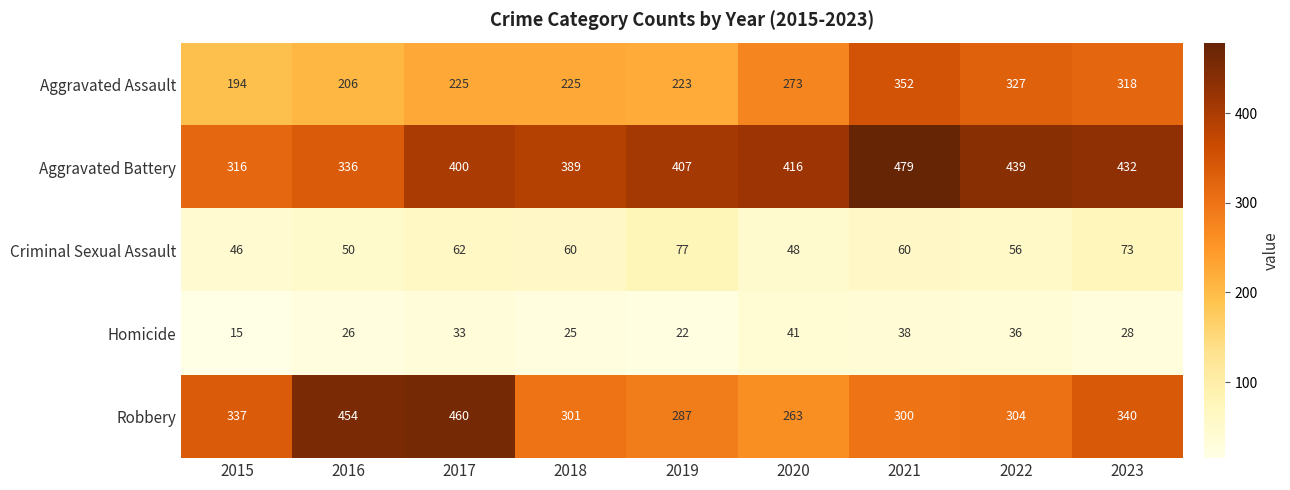

What is the difference between the Aggravated Battery values at 2021 and 2018?

90